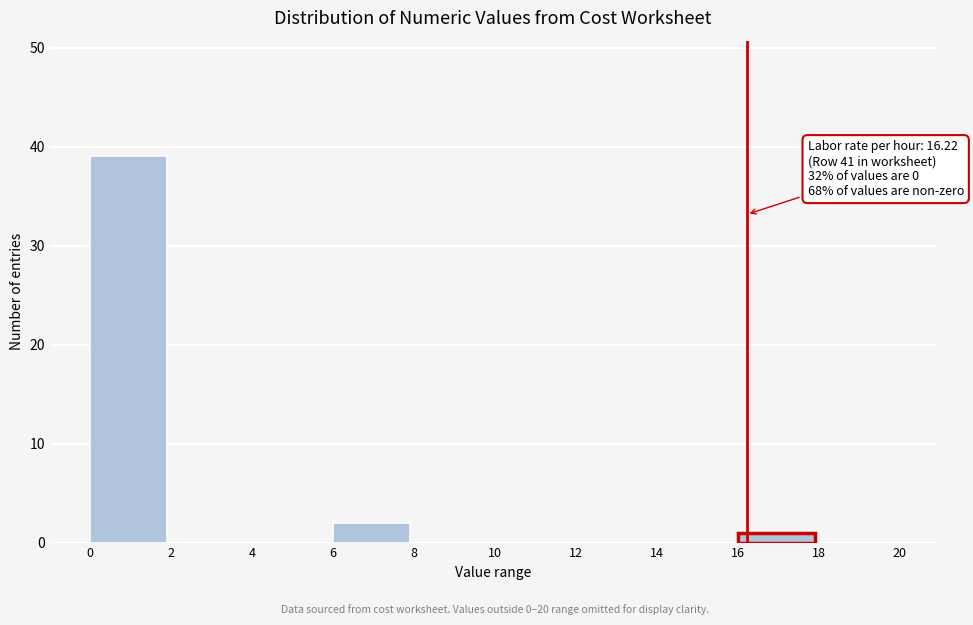

Which range on the x-axis has the tallest bar?

0 to 2